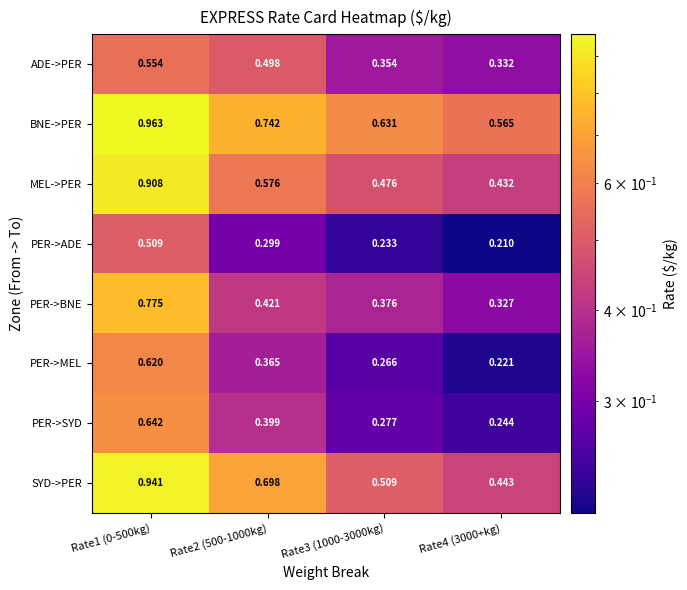

Rank the series at Rate2 (500-1000kg) from highest to lowest value.

BNE->PER, SYD->PER, MEL->PER, ADE->PER, PER->BNE, PER->SYD, PER->MEL, PER->ADE